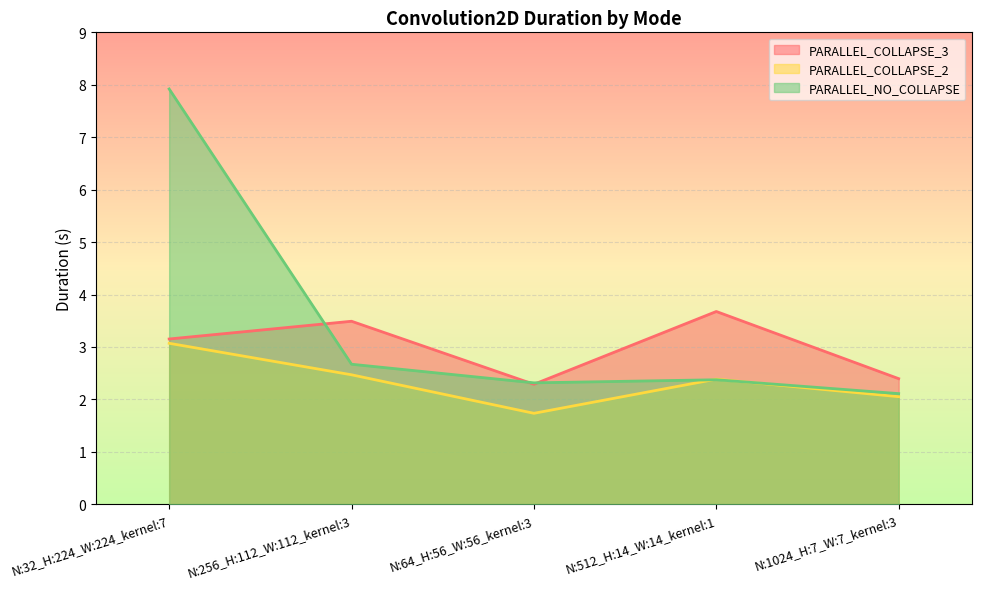

What is the label of the 2nd point from the left?

N:256_H:112_W:112_kernel:3